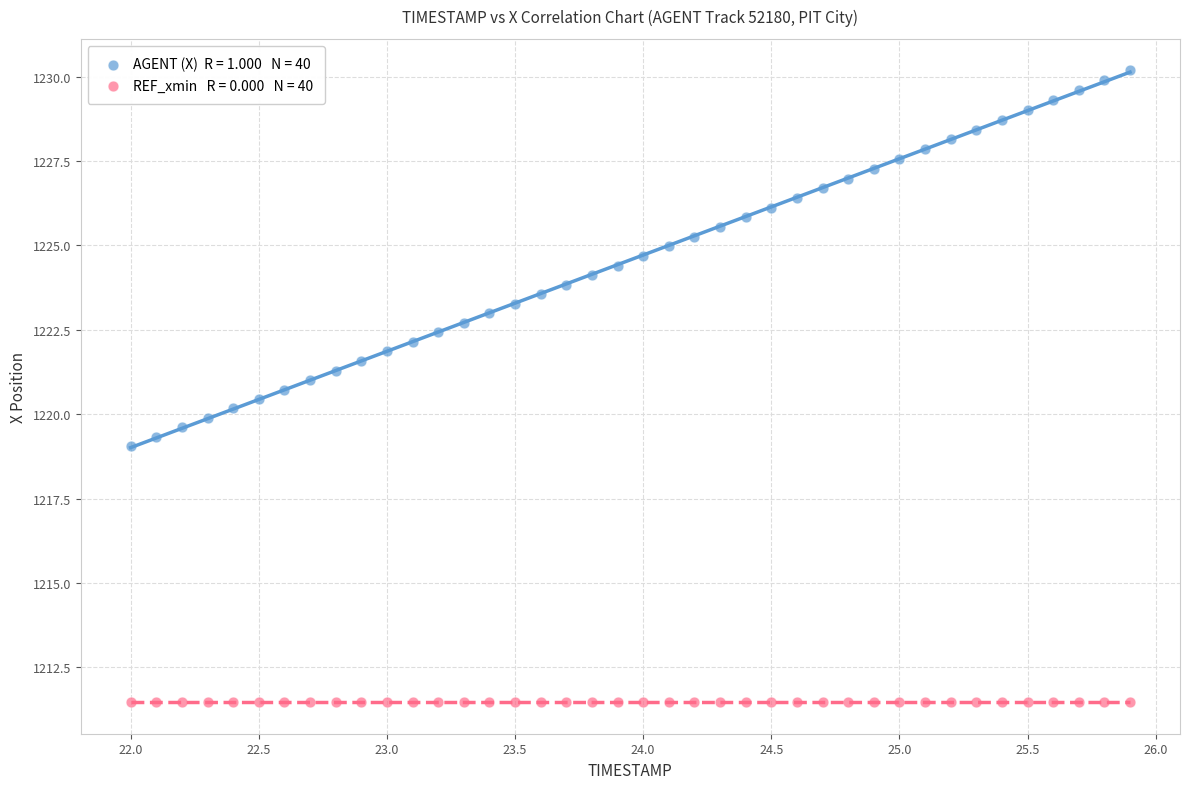

How many points are shown in the scatter plot?

80